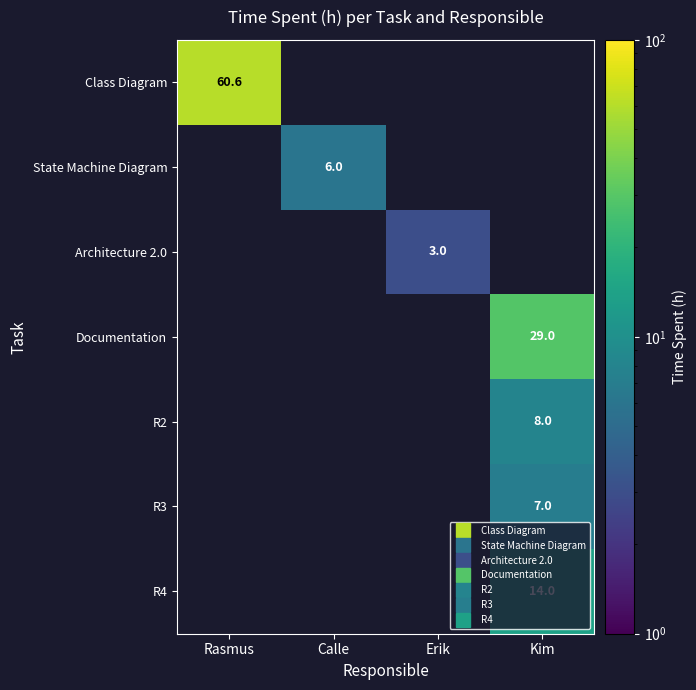

Which series has the largest range (max minus min)?

Class Diagram